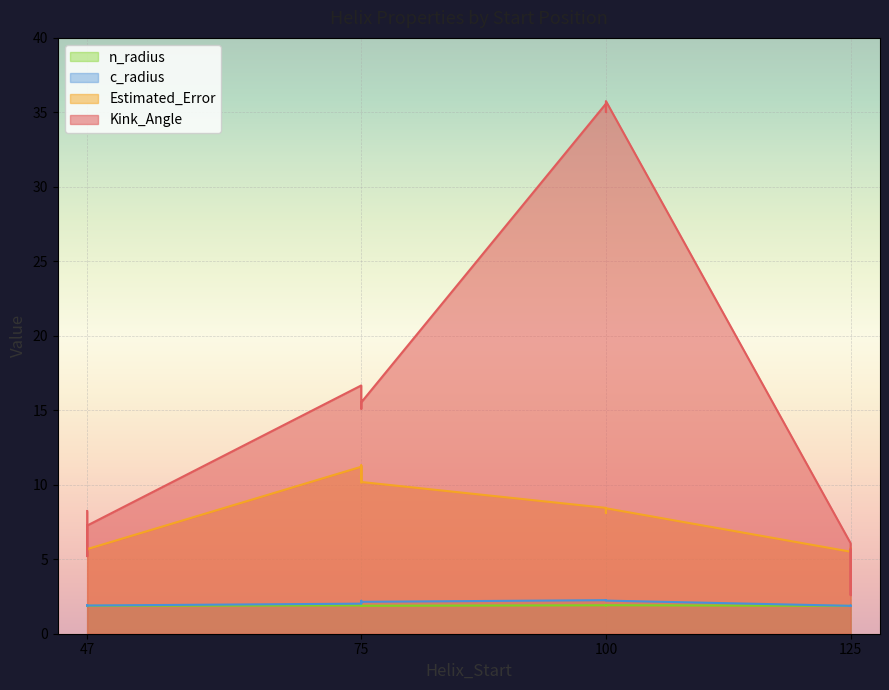

What is the value of the n_radius point at the 4th from the left?

1.9